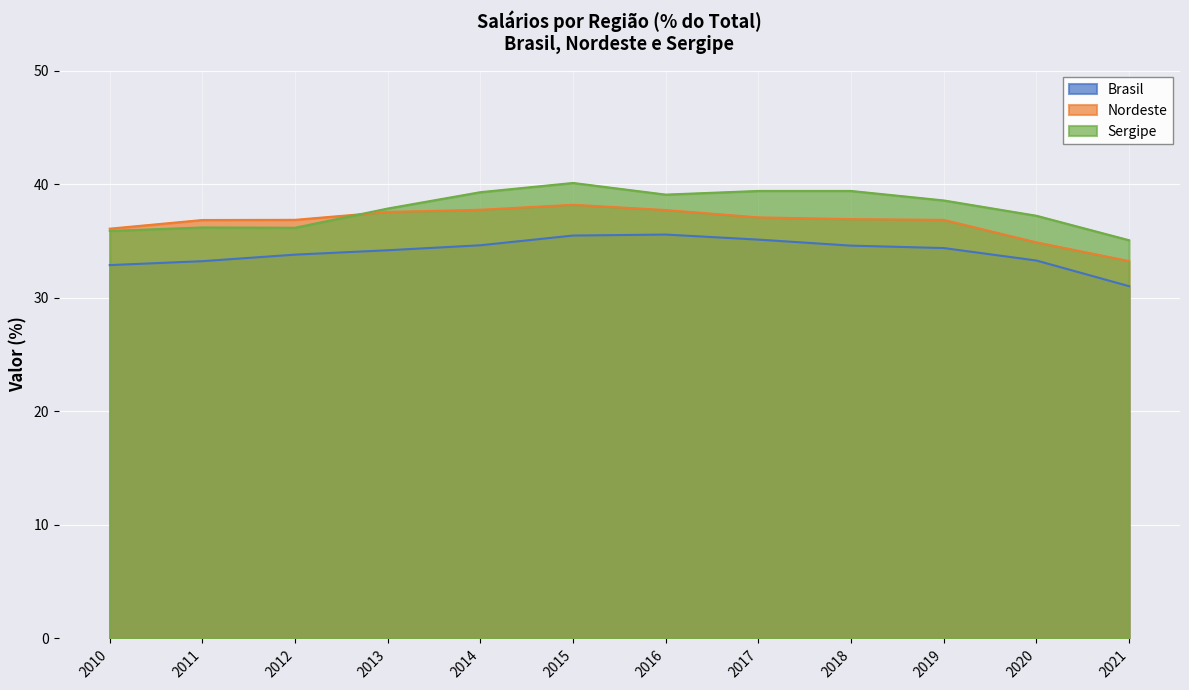

Rank the series at 2012 from highest to lowest value.

Nordeste, Sergipe, Brasil